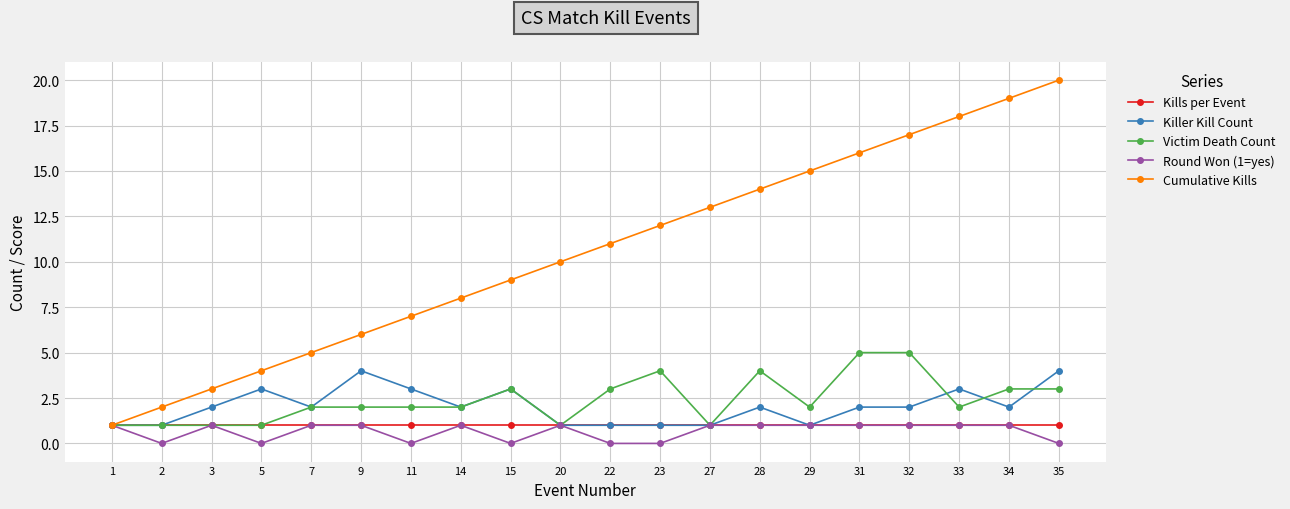

Which category has the highest value across all series?

35